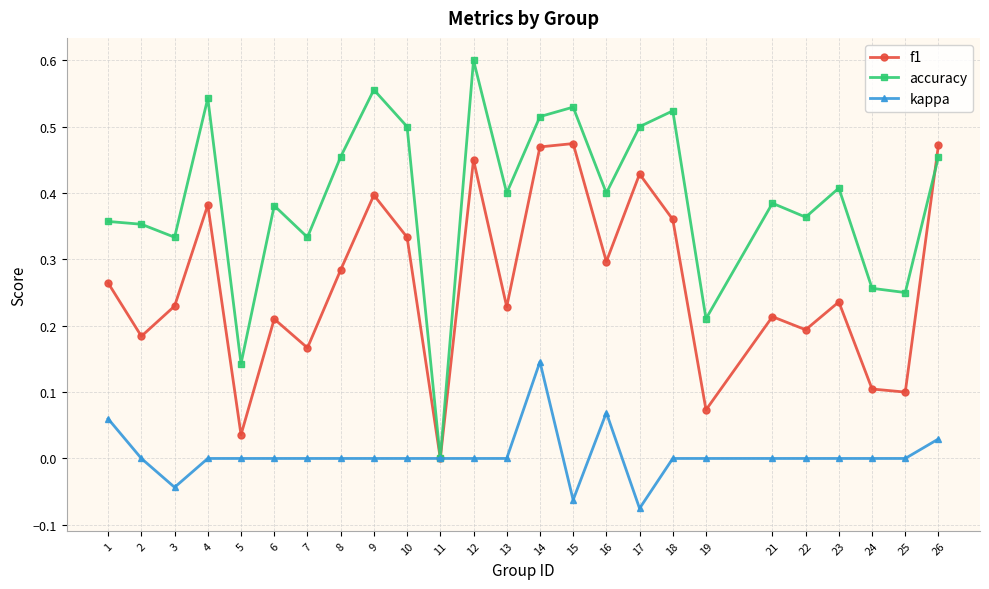

At which category is the sum across all series the highest?

14